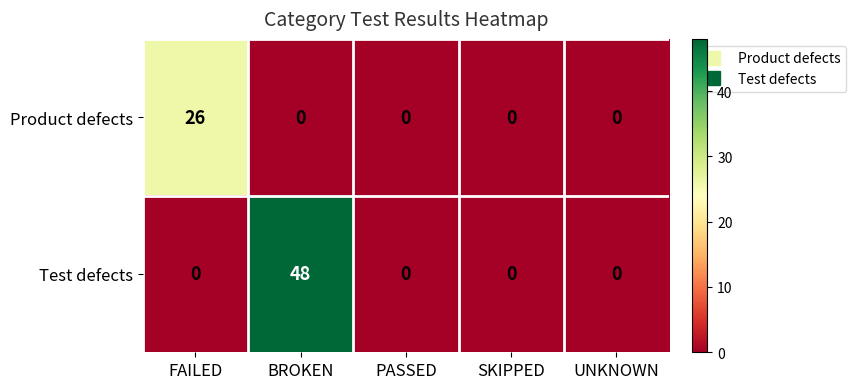

What is the greatest value displayed?

48